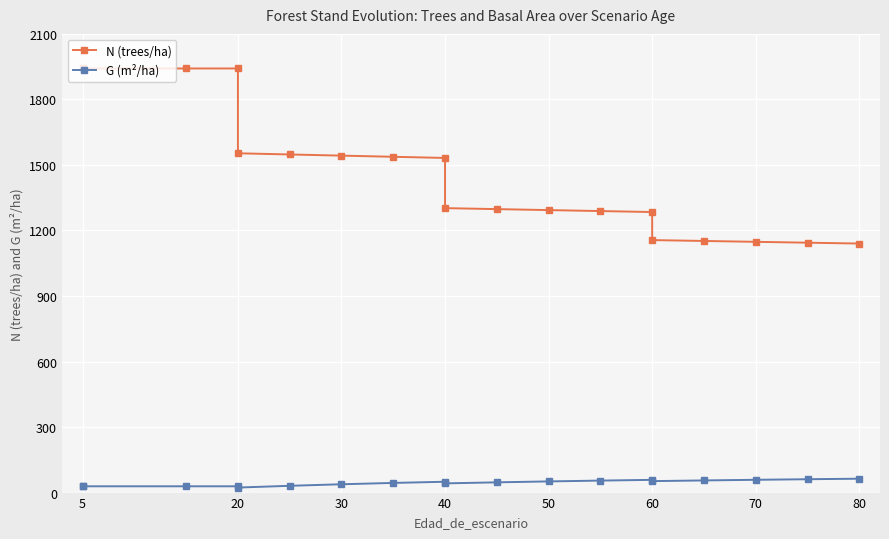

The value of G (m²/ha) at 60 is 70.0. True or false?

False